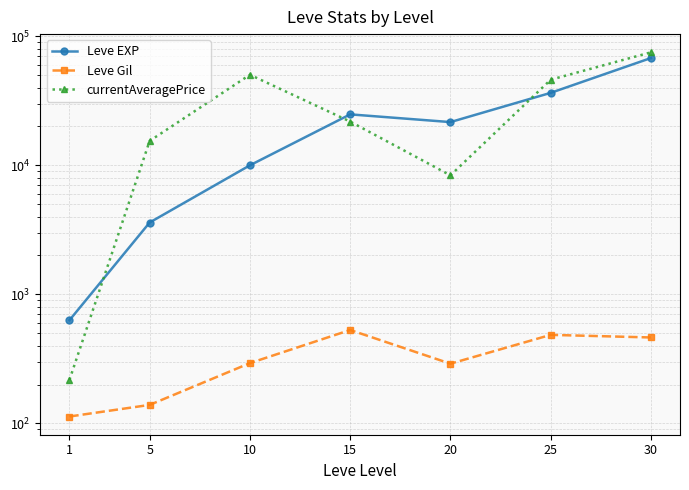

Where is Leve EXP nearest to the value 34180?

25